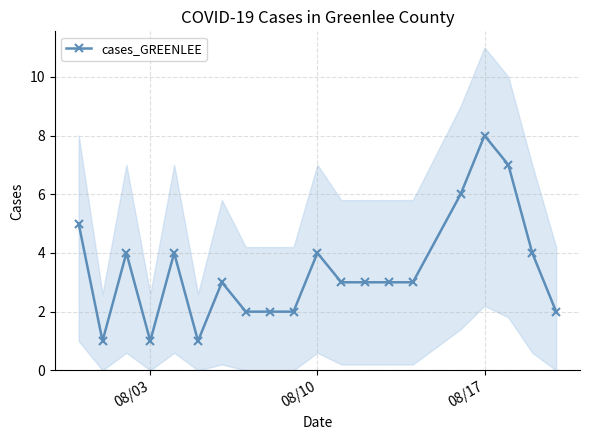

How many values exceed 3?

8